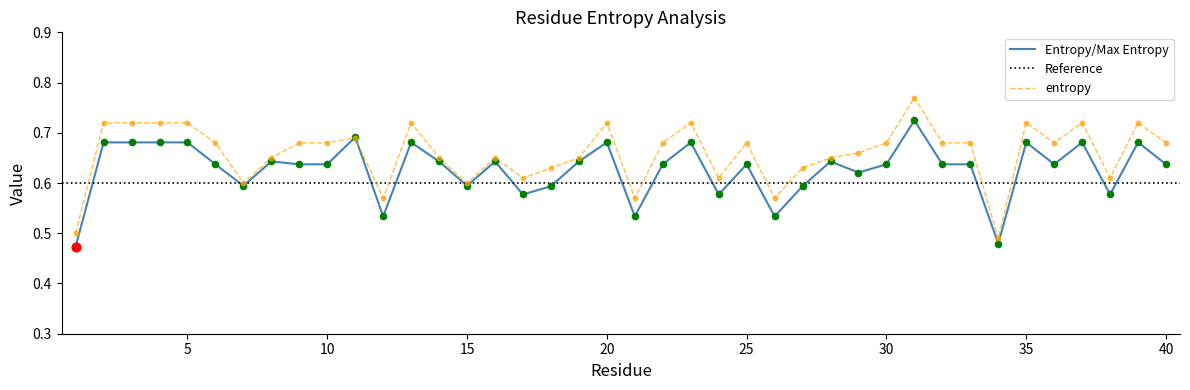

Which series contains the highest Y value?

entropy